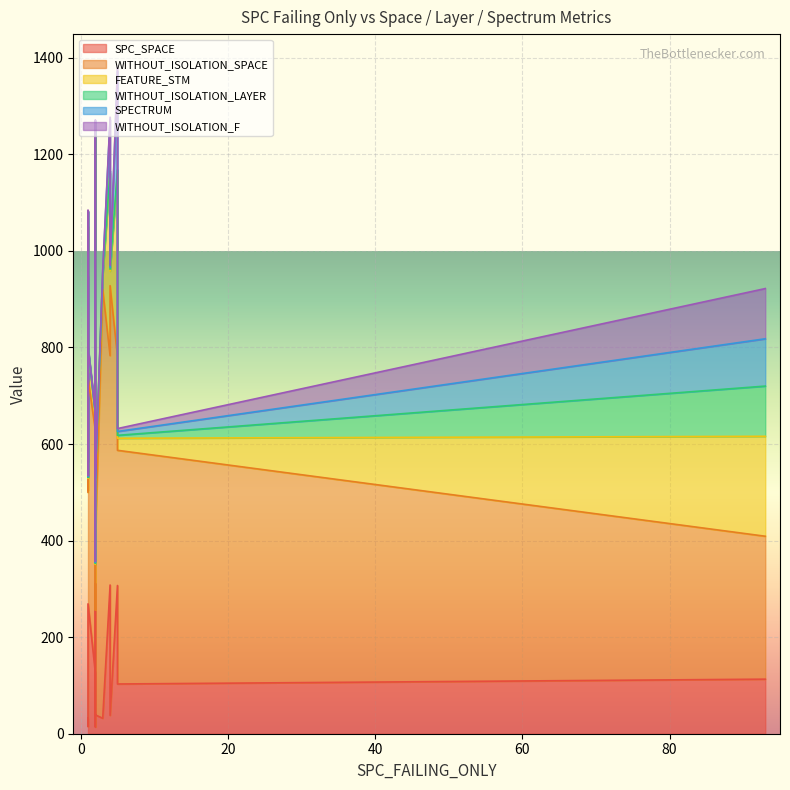

How many series are shown in this chart?

6